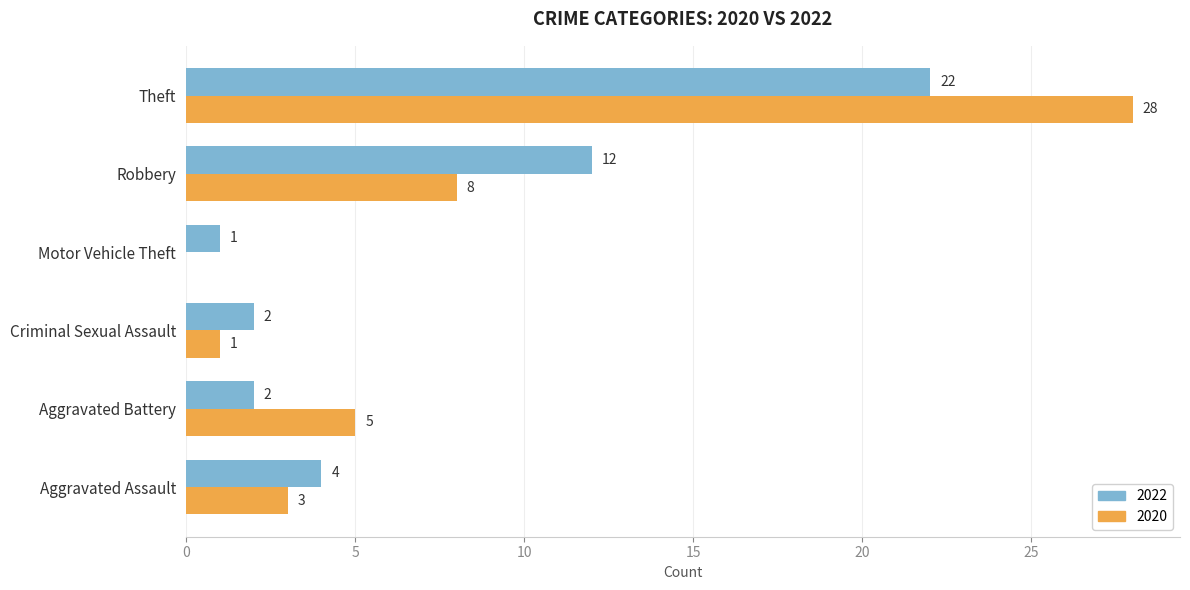

What is the maximum value for 2022?

22